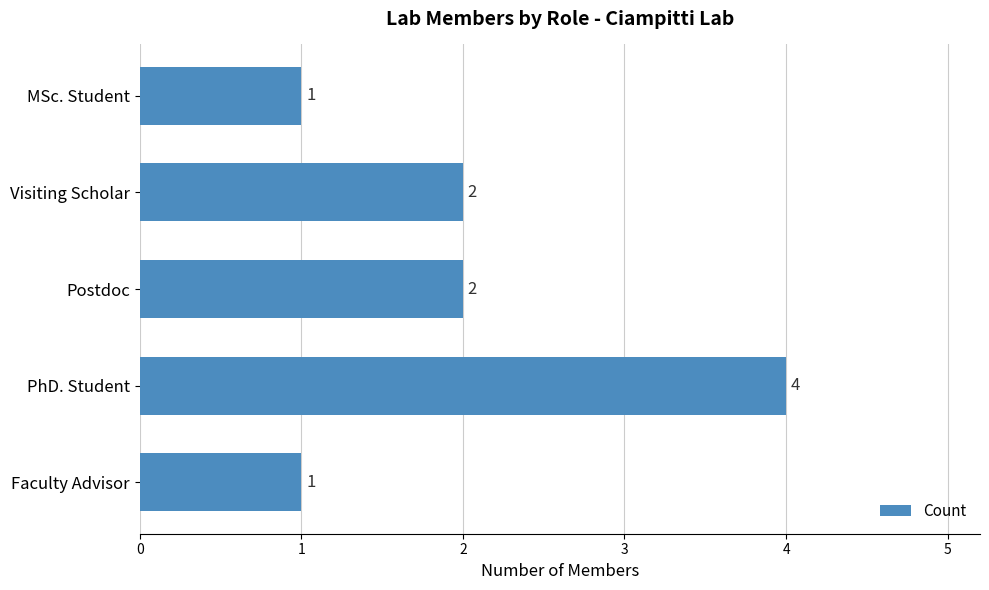

What is the ratio of the value at MSc. Student to the value at Postdoc?

0.5